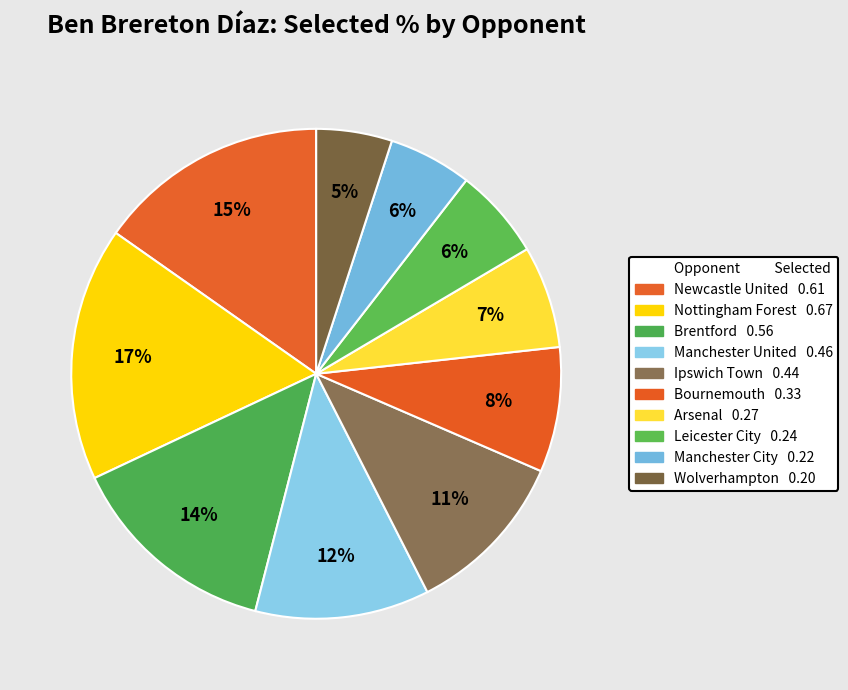

How many segments does this pie chart have?

10